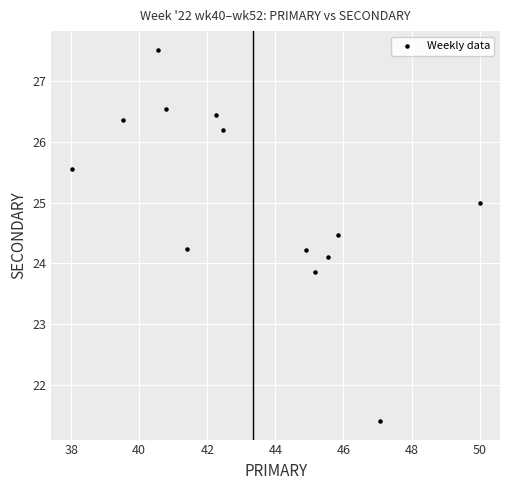

What is the range of Y values (max minus min)?

6.1